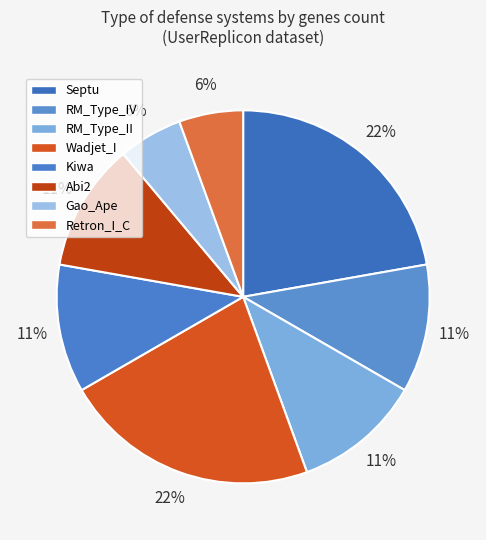

Which category has the biggest portion of the pie?

Wadjet_I_10